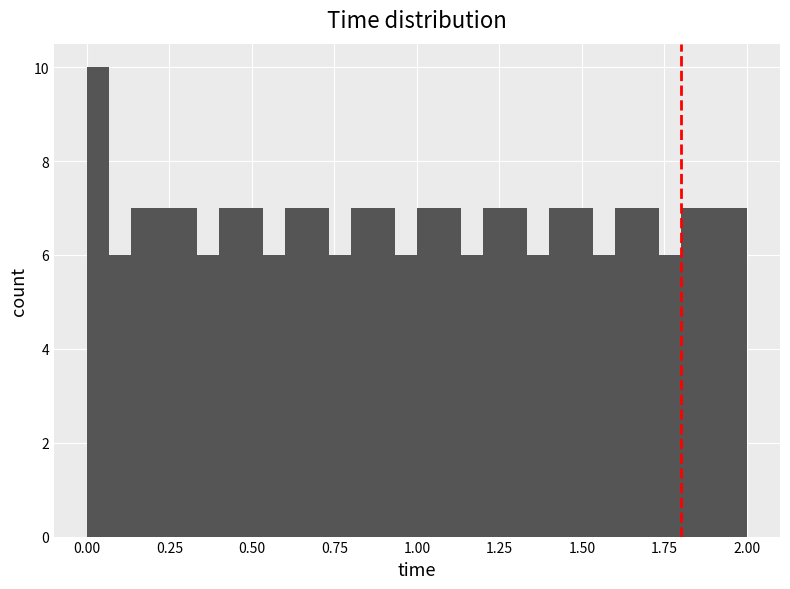

Read against the x-axis, roughly where is the centre of the tallest bar?

0.05